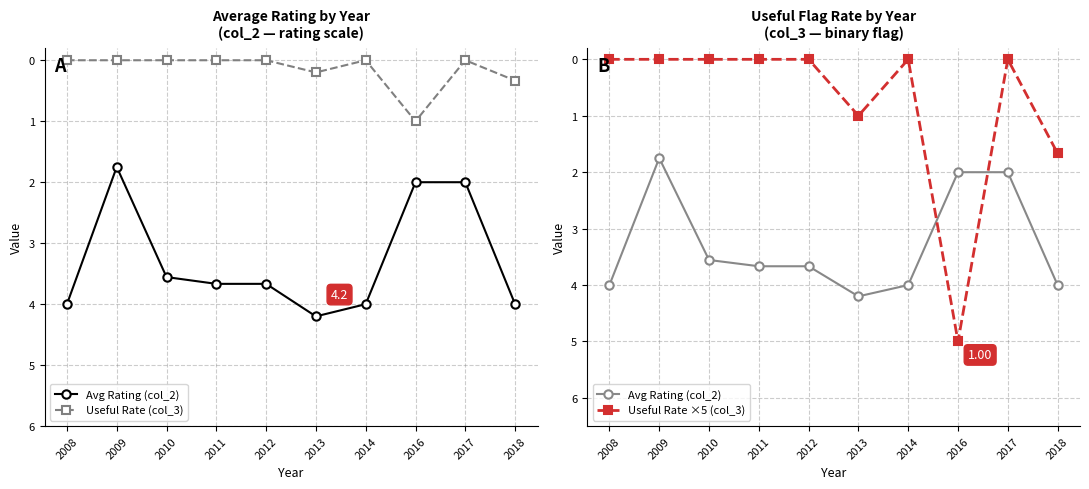

At how many categories does at least one series exceed 1?

10